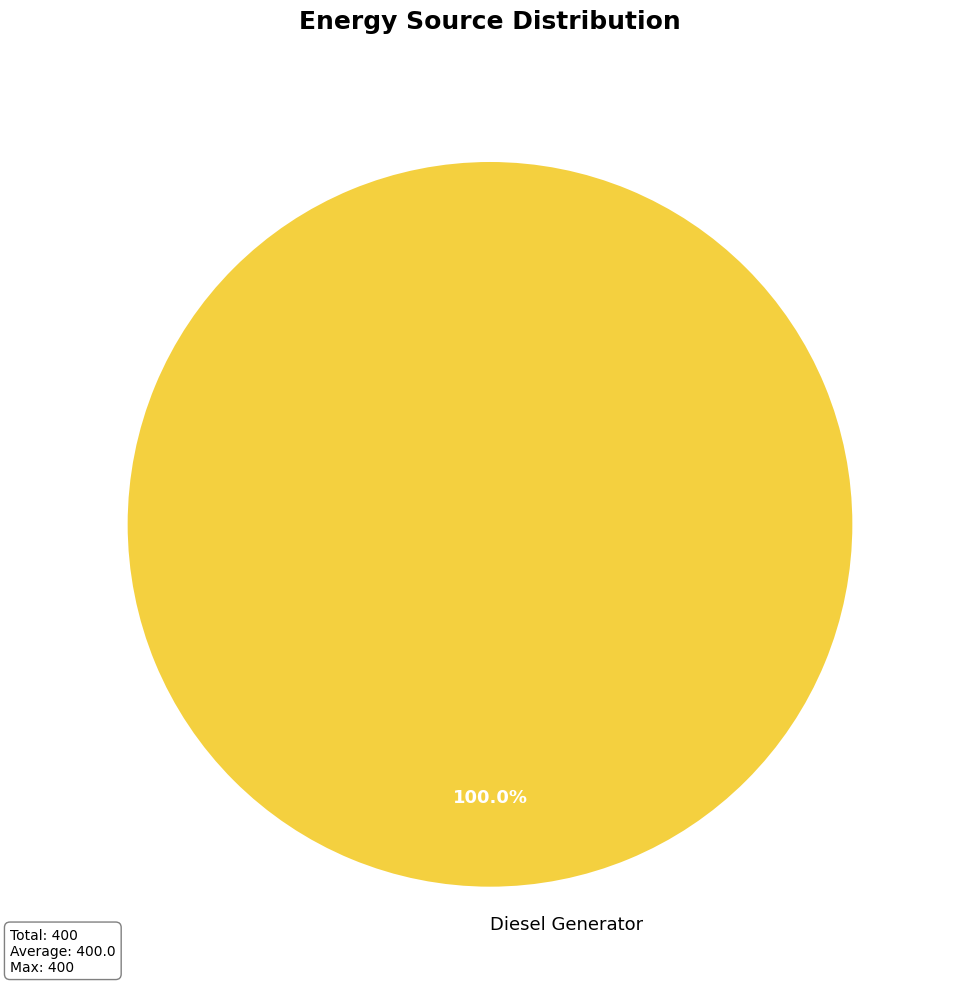

Rank the categories by value from lowest to highest.

Diesel Generator